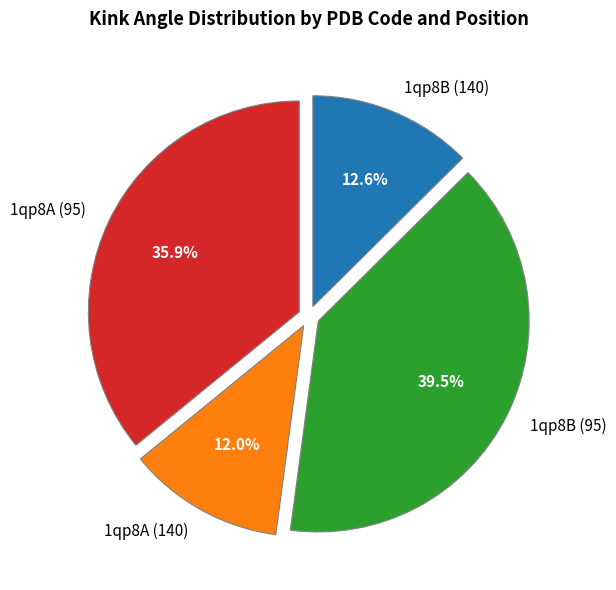

Which category has the smallest portion of the pie?

1qp8A (140)